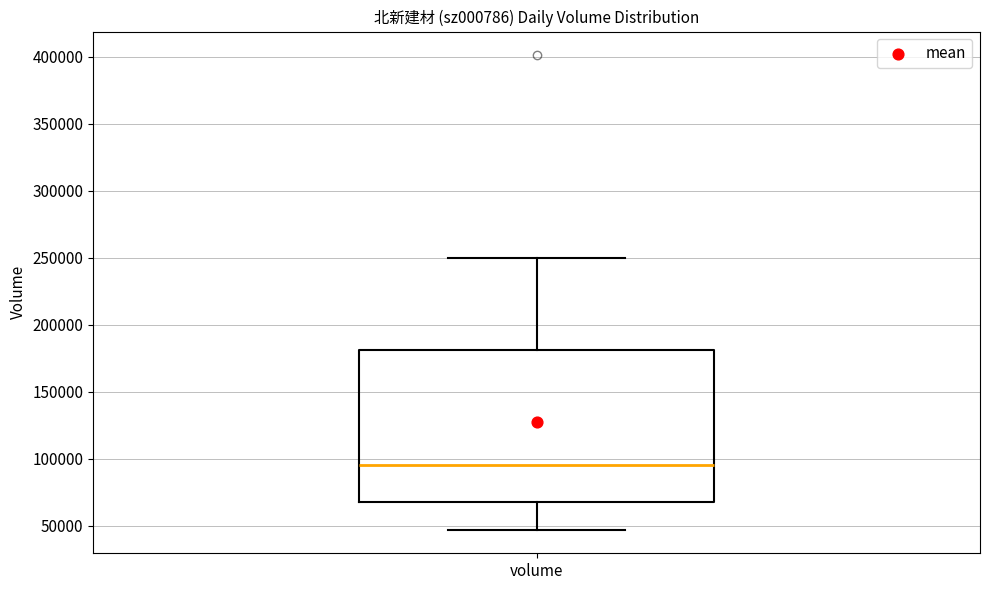

Where does the lower whisker of the box for volume end on the y-axis? The values are not printed on the chart, so give them approximately, as read against the axis.

45000